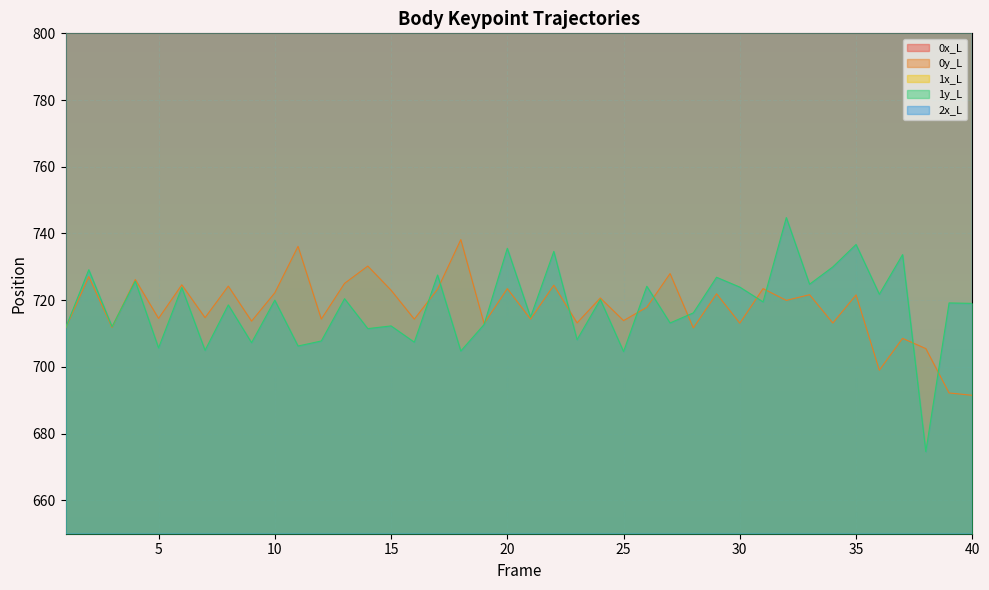

True or false: 1y_L and 2x_L intersect in this chart.

False